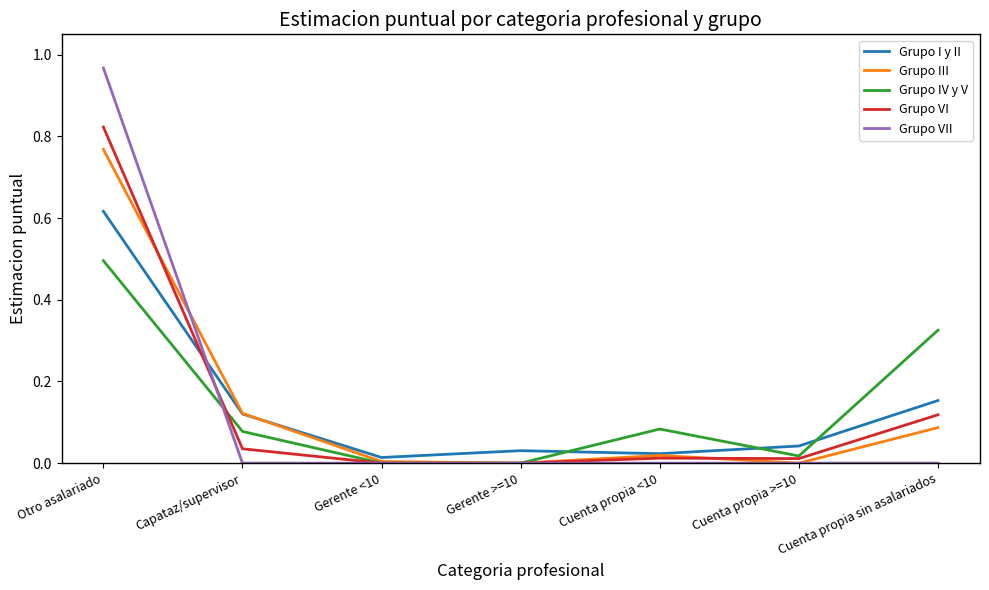

What is the total value across all series at Otro asalariado?

3.7